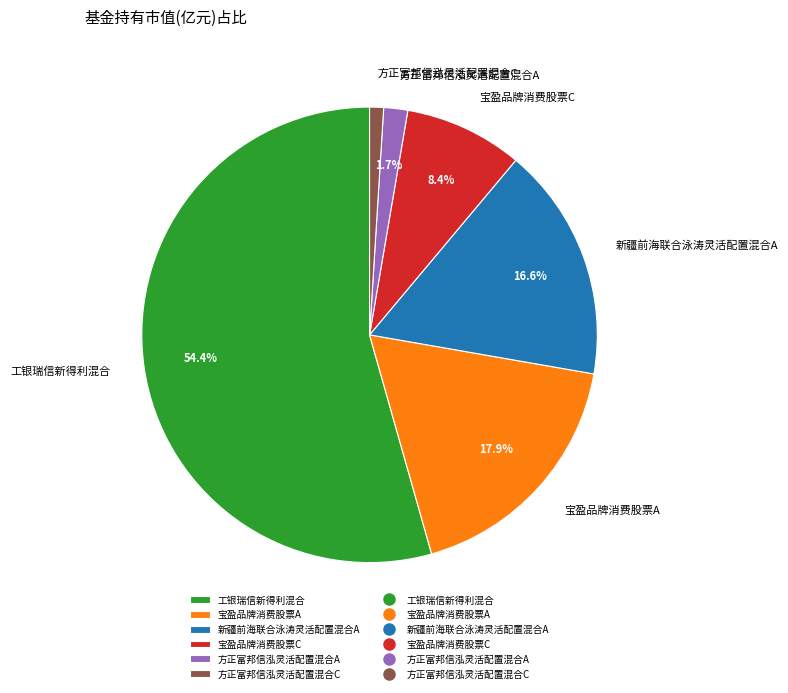

How much of the chart is everything except 工银瑞信新得利混合?

45.6%